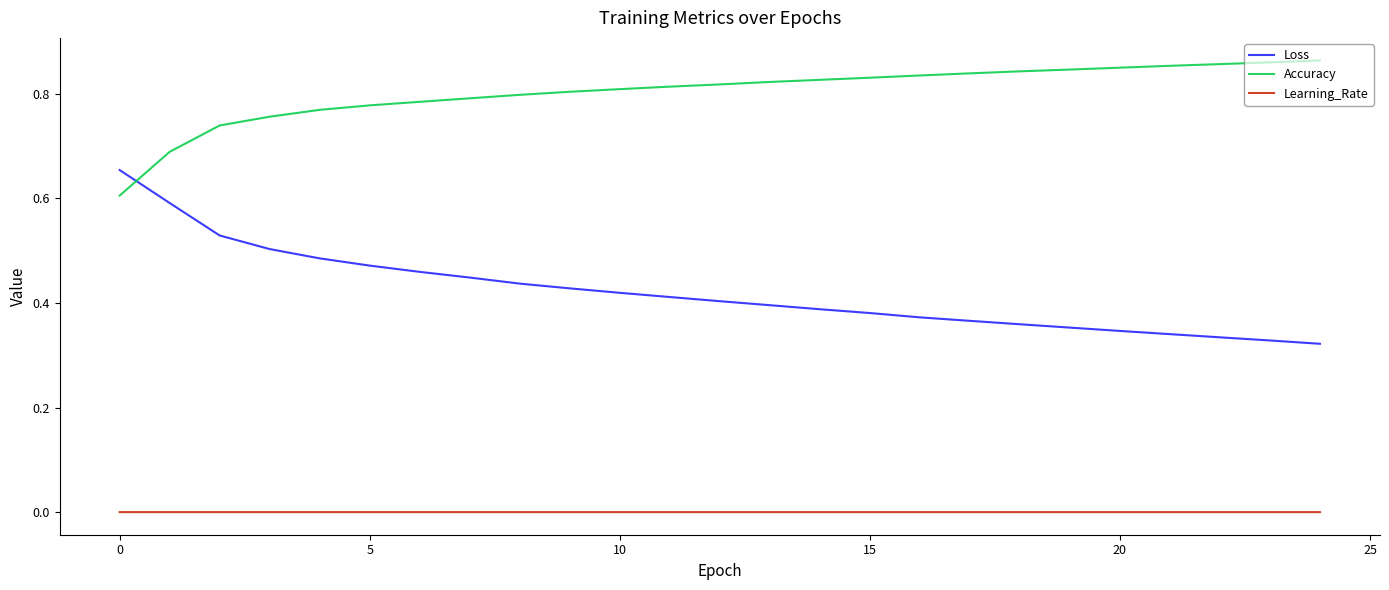

Which series has the largest total across all categories?

Accuracy